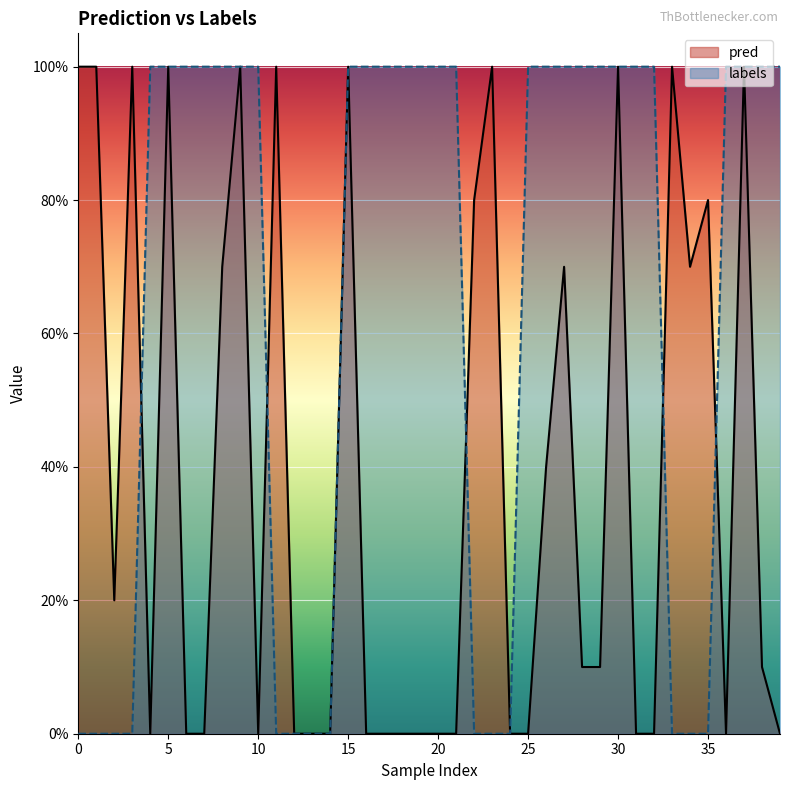

Which series has the largest total across all categories?

labels